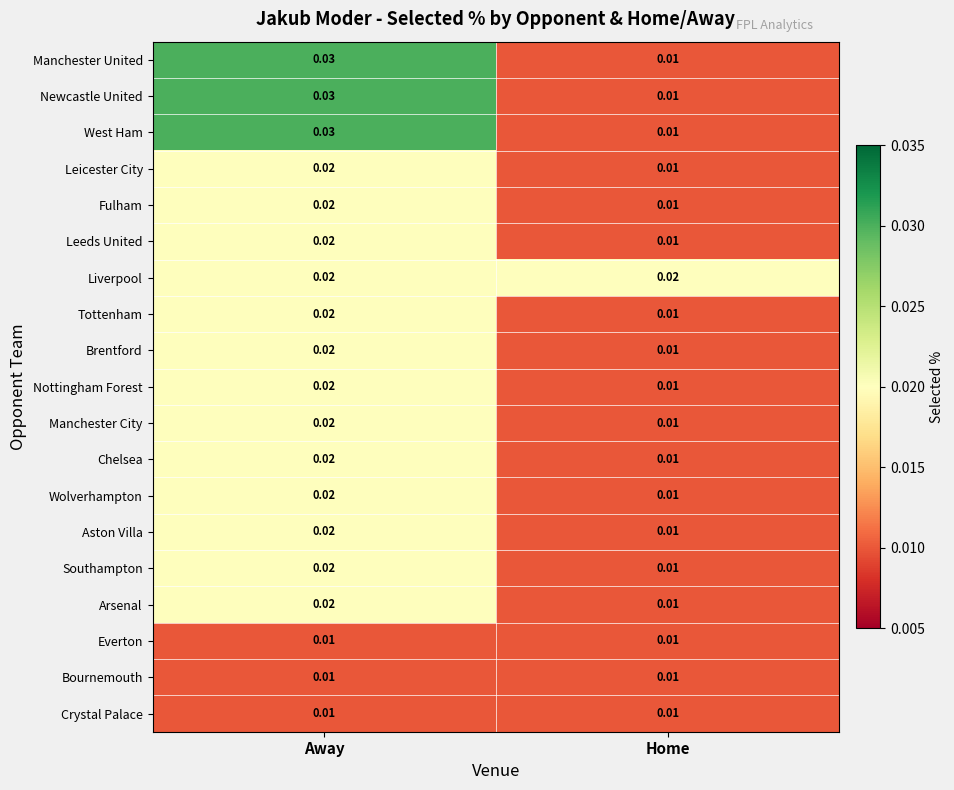

Is the value of West Ham at Away greater than the value of Chelsea at Home?

Yes